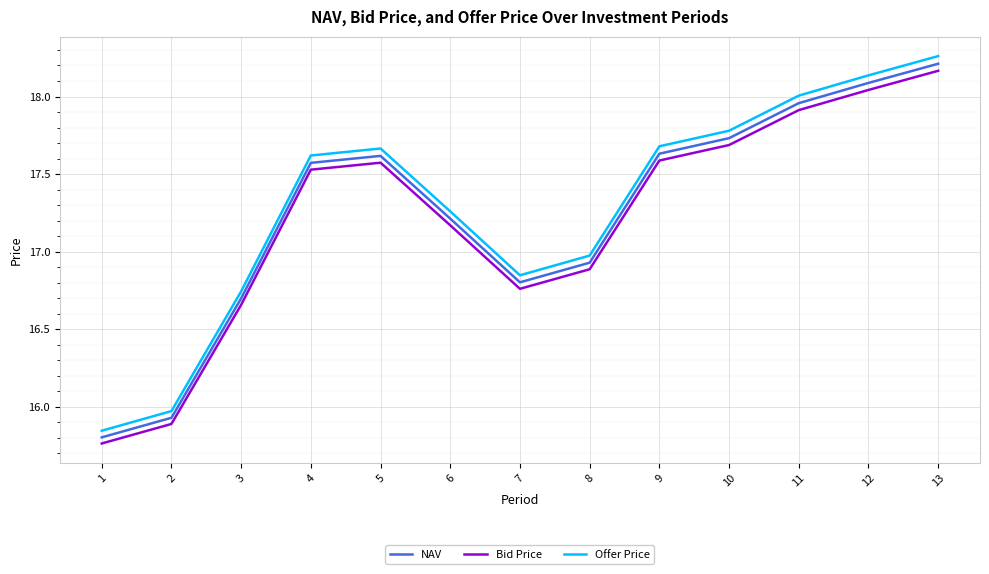

How many categories are shown in the chart?

13